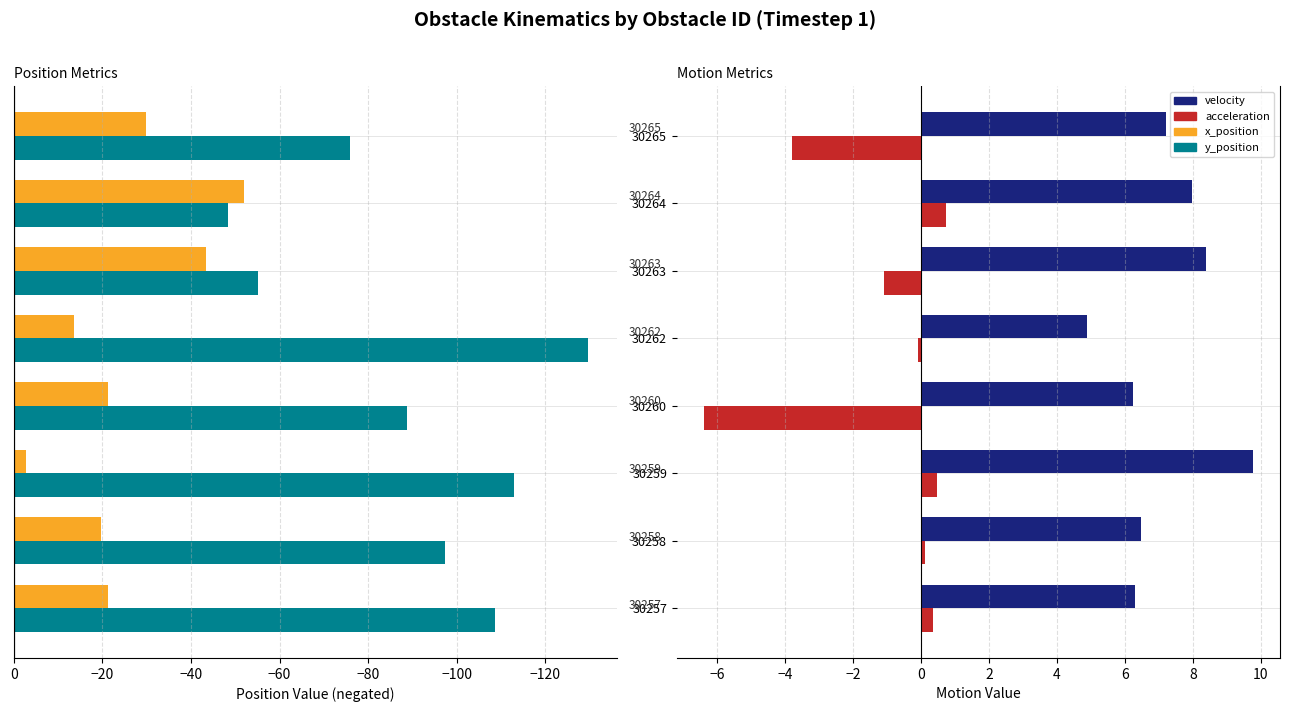

What is the difference between the y_position values at 30258 and 30263?

42.1